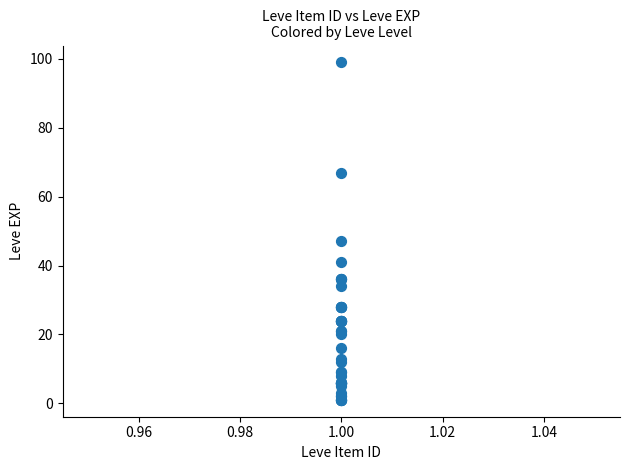

What Y value in the scatter plot is closest to 50?

47